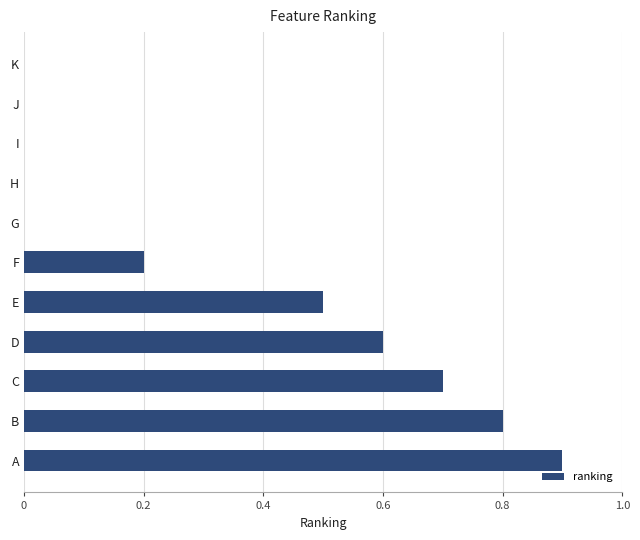

Reading bottom to top, what are all the values shown in this chart?

A=0.9	B=0.8	C=0.7	D=0.6	E=0.5	F=0.2	G=0.0	H=0.0	I=0.0	J=0.0	K=0.0